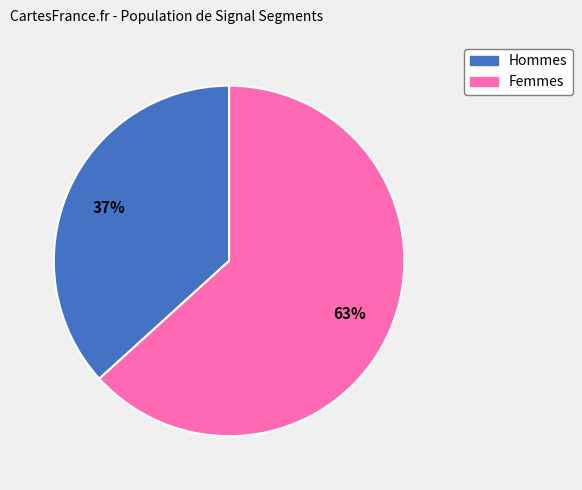

Count the number of slices in the pie.

2